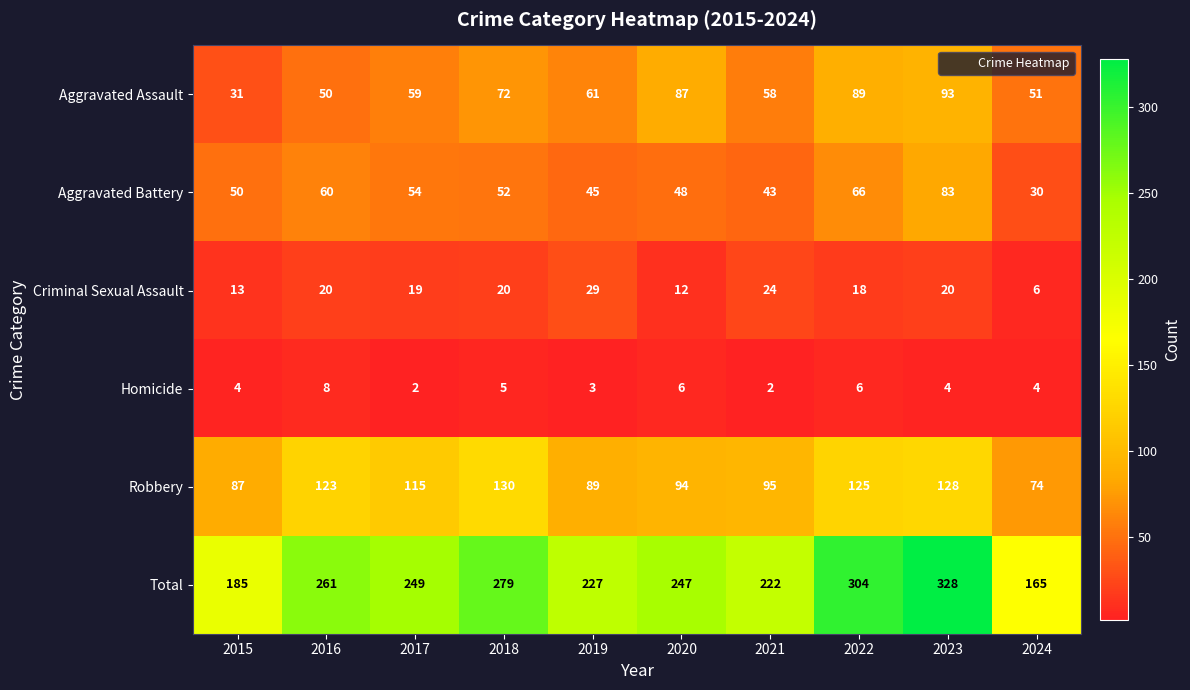

What is the total value across all series at 2015?

370